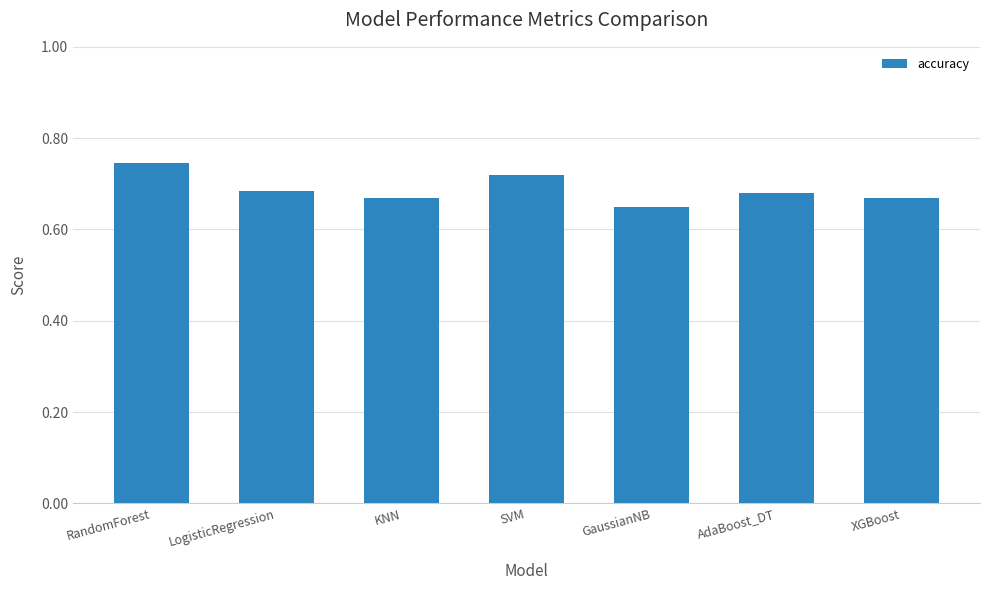

The value at SVM is 0.4. True or false?

False